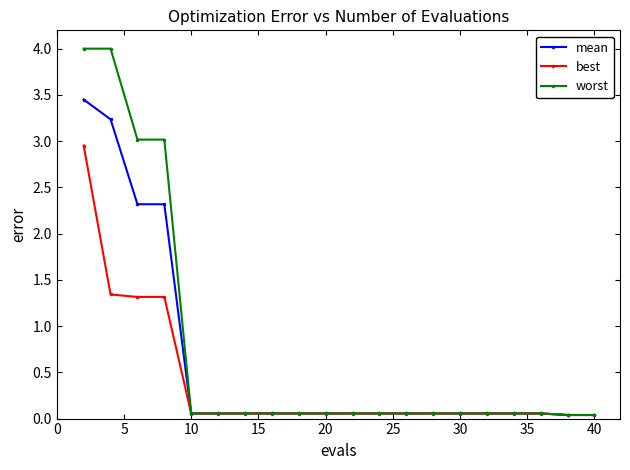

Which series has the widest spread of values?

worst